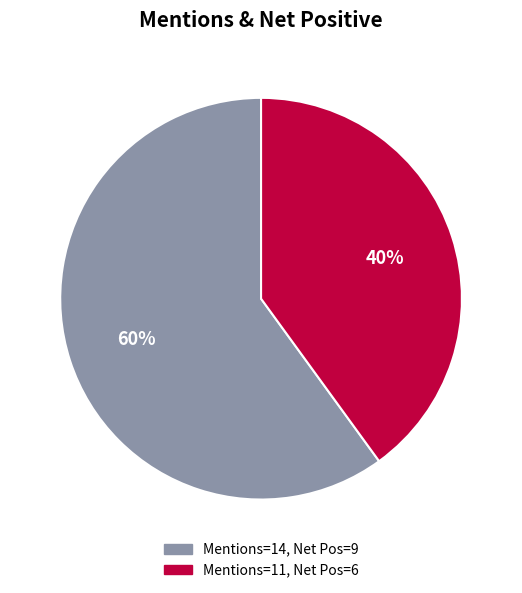

Is there a majority slice in this chart?

Yes